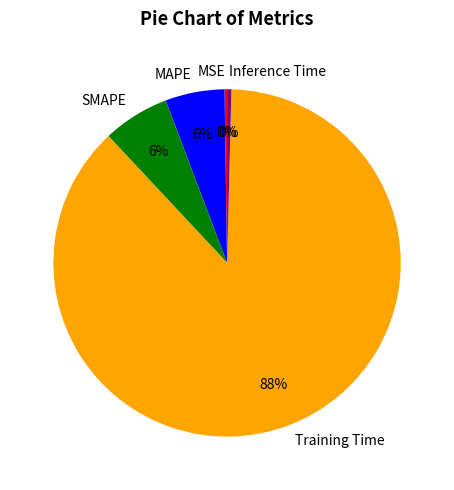

Is there a majority slice in this chart?

Yes